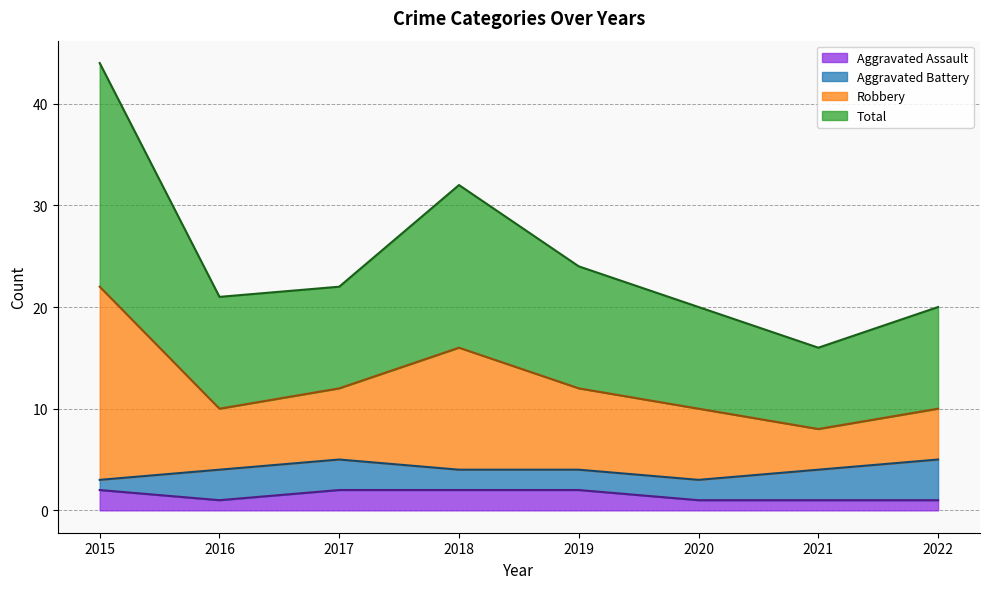

What is the maximum value shown in the chart?

44